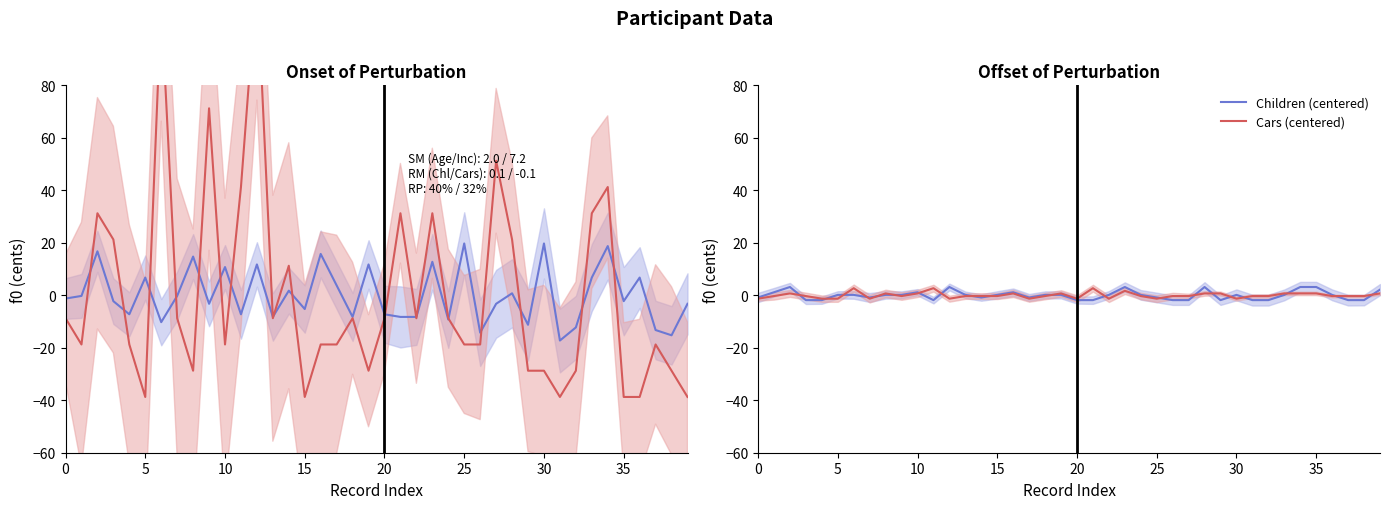

How many times do Age (centered) and Cars (centered) cross each other?

27